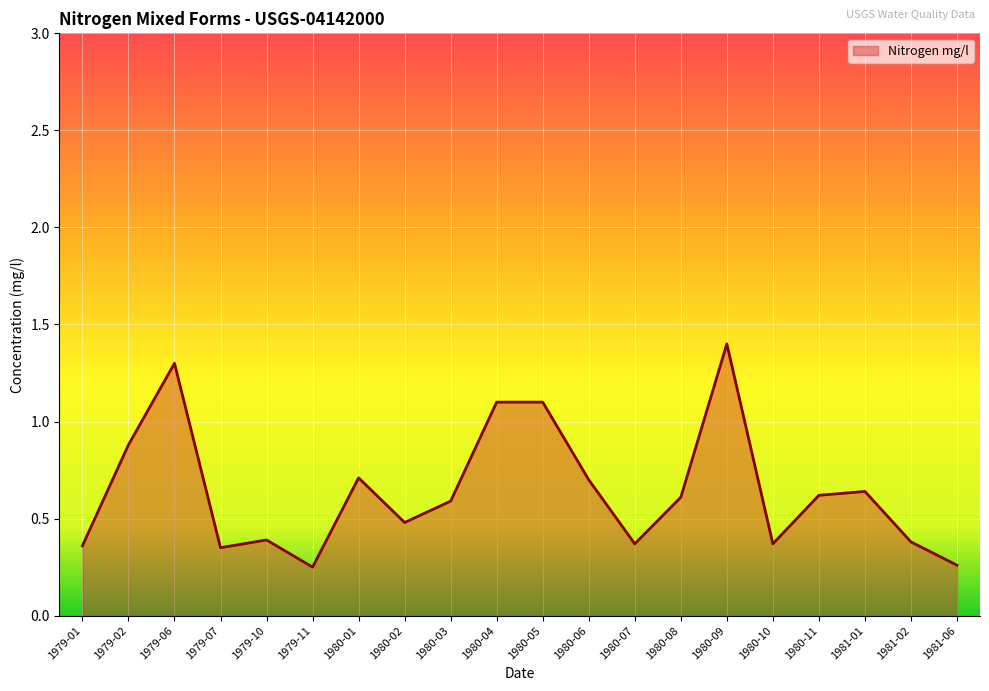

True or false: the data shows 1.7 at 1980-05.

False